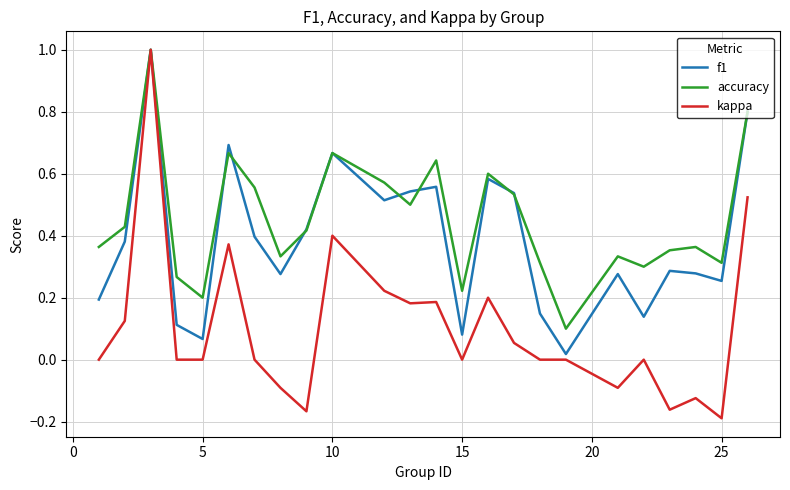

How many series are shown in this chart?

3